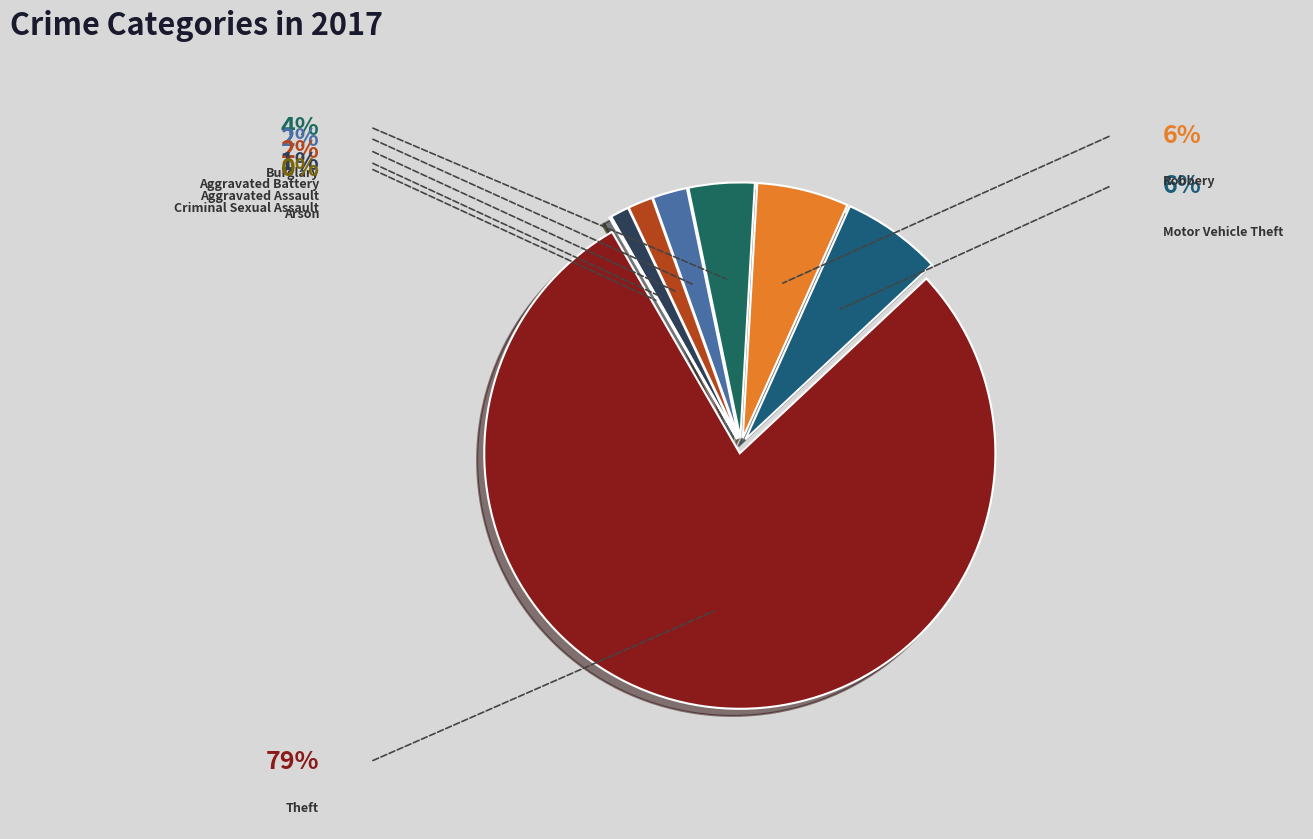

Is there a majority slice in this chart?

Yes